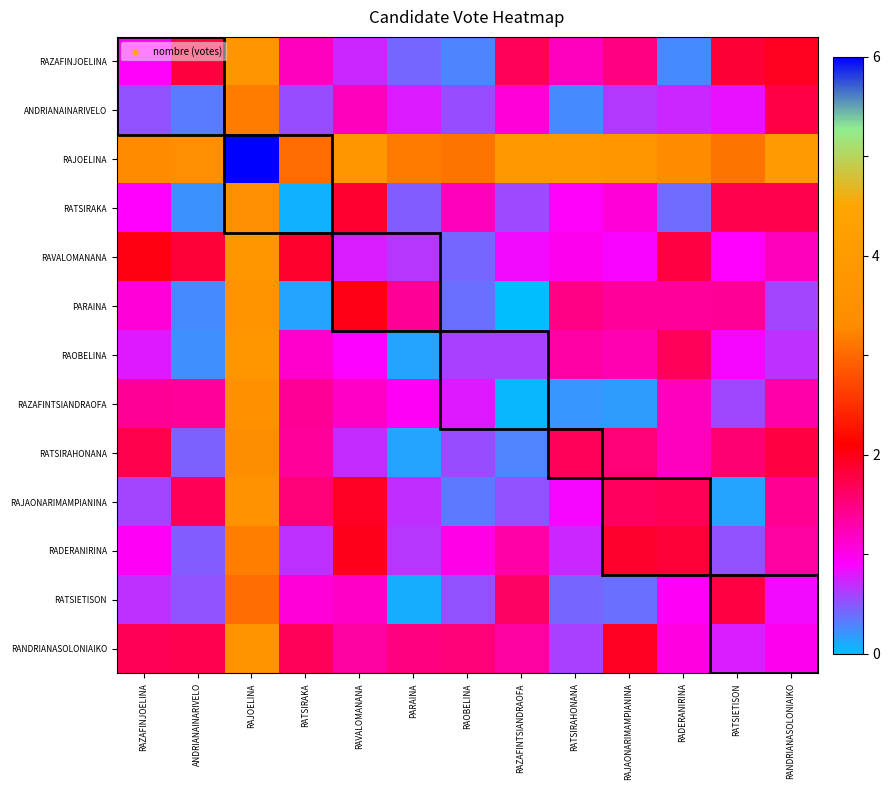

Which category has the lowest value across all series?

RAZAFINTSIANDRAOFA